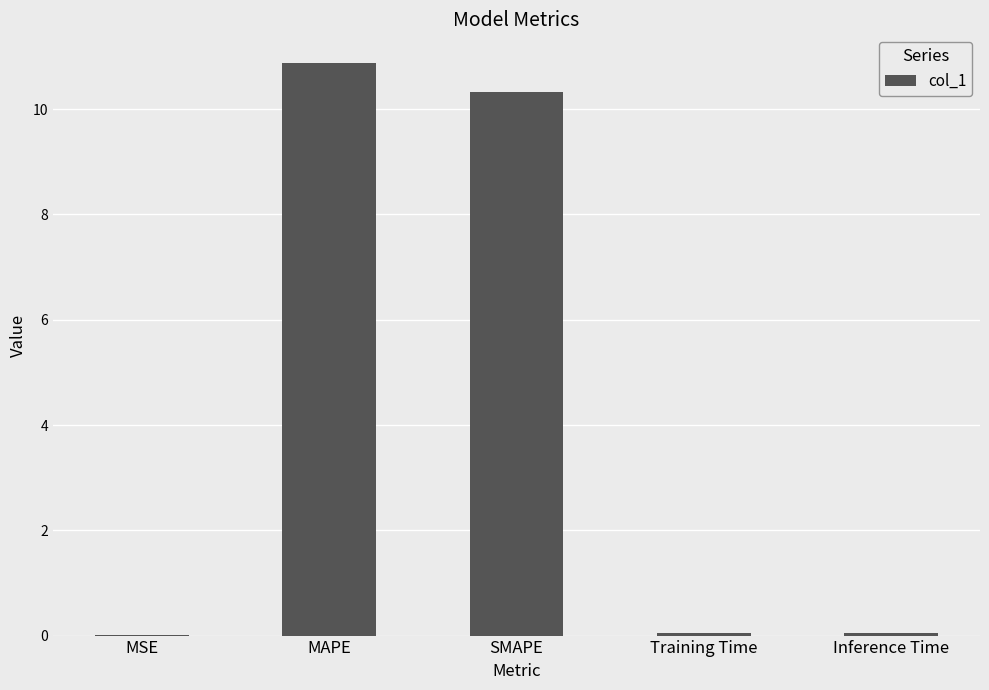

How many distinct data groups are displayed?

1